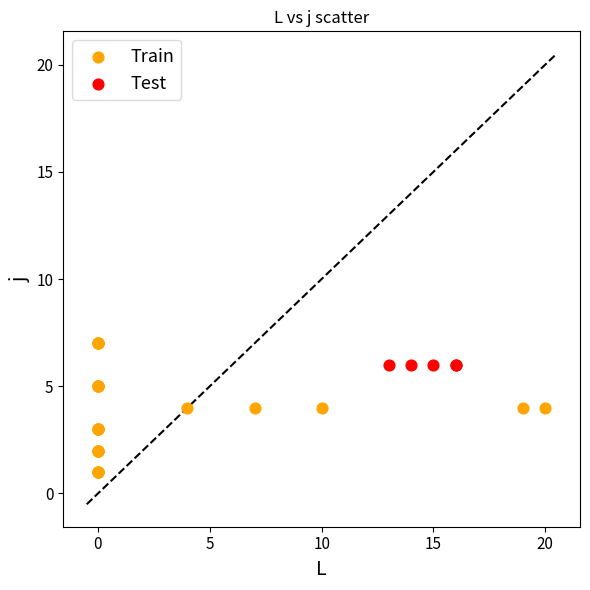

Which series reaches the minimum Y coordinate?

Train